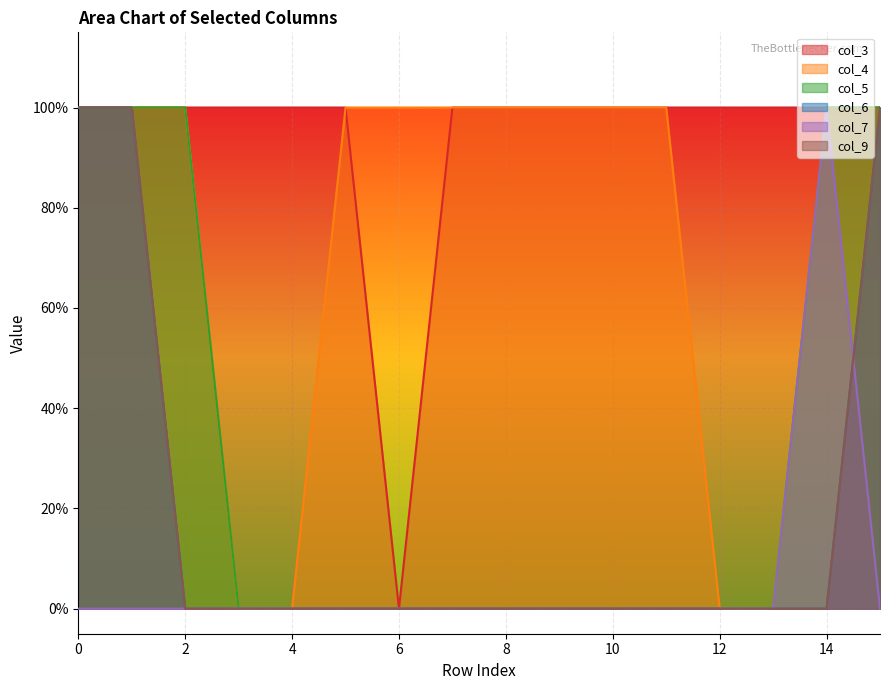

At which label does col_4 reach its minimum?

3